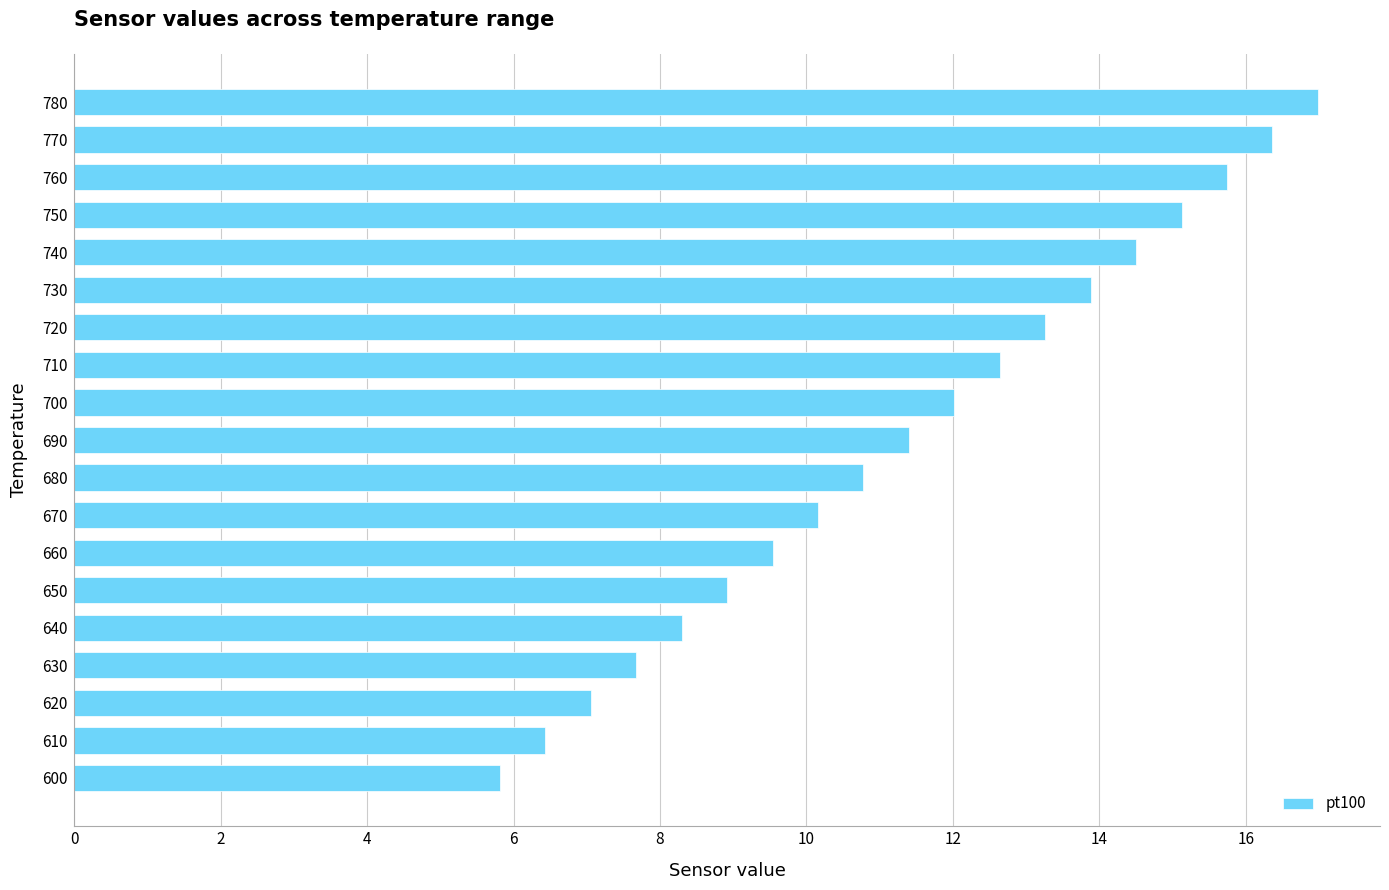

What value does the data have at 770?

16.4